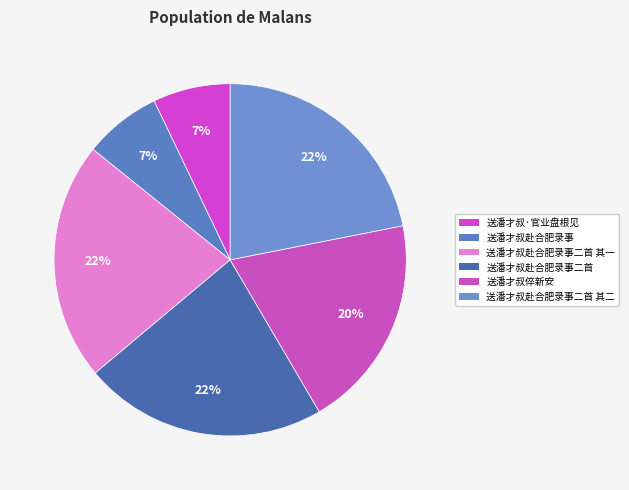

Count the number of slices in the pie.

6